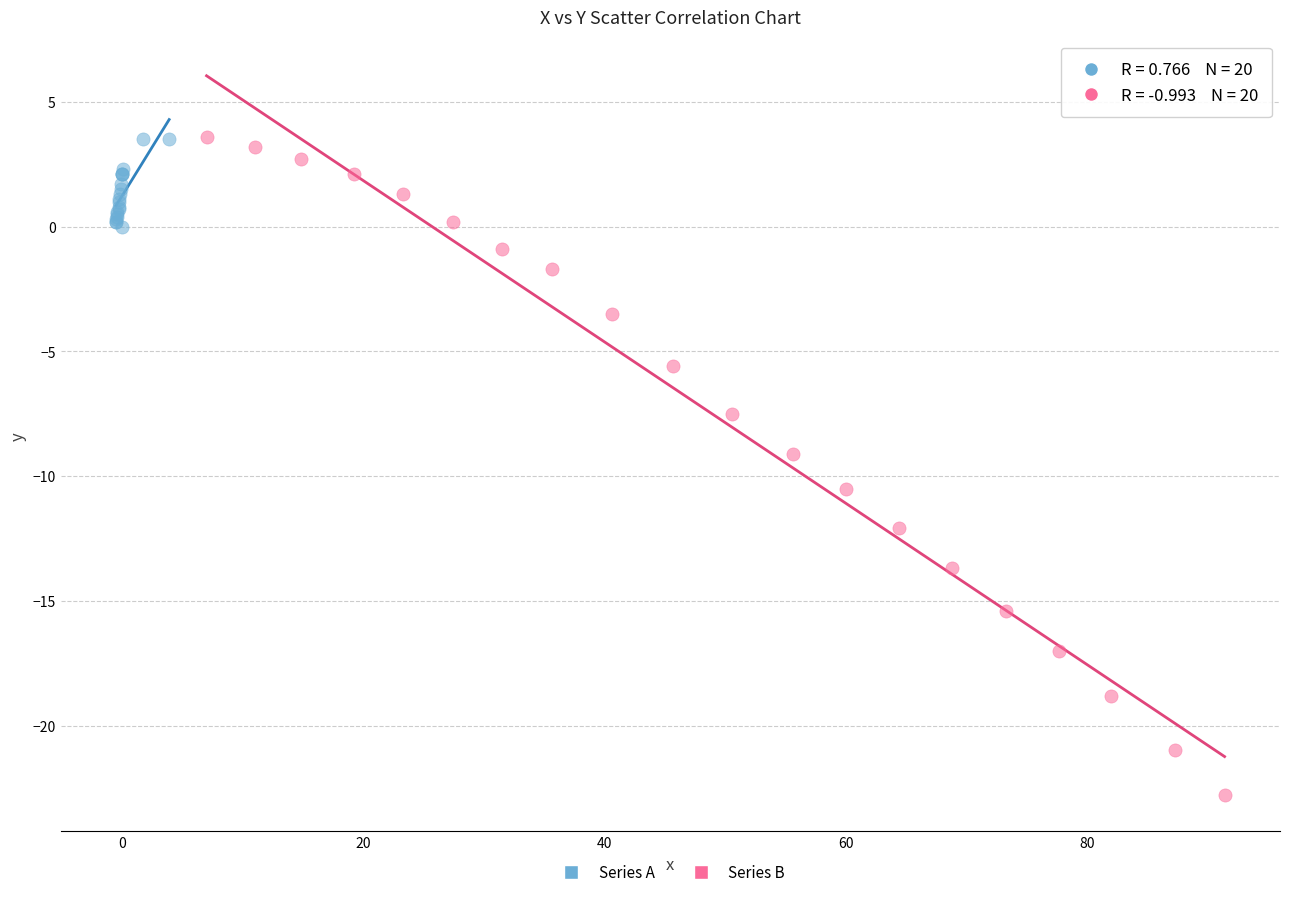

Which series reaches the minimum Y coordinate?

Series B